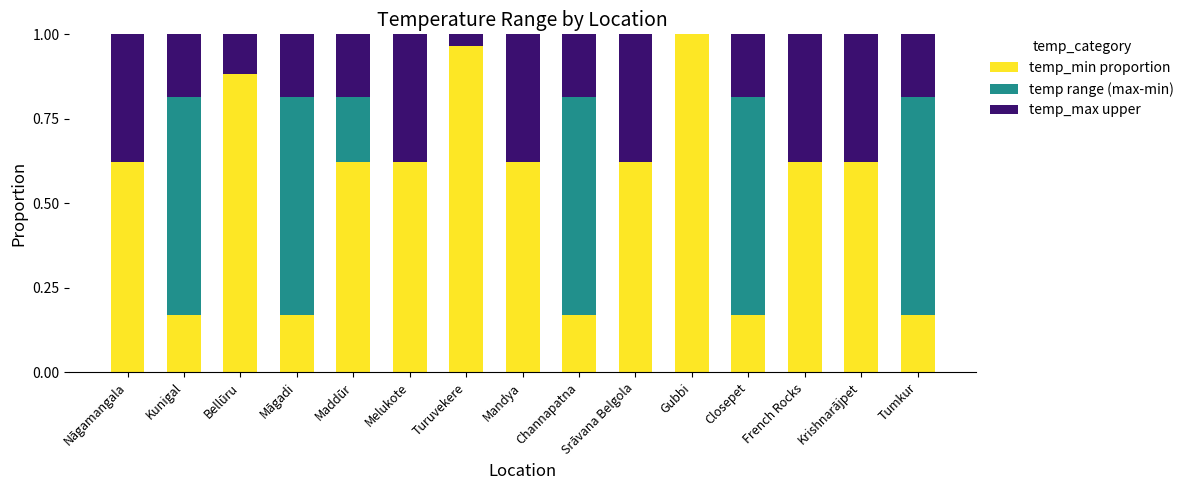

Which category has the highest value in the temp_min proportion series?

Gubbi